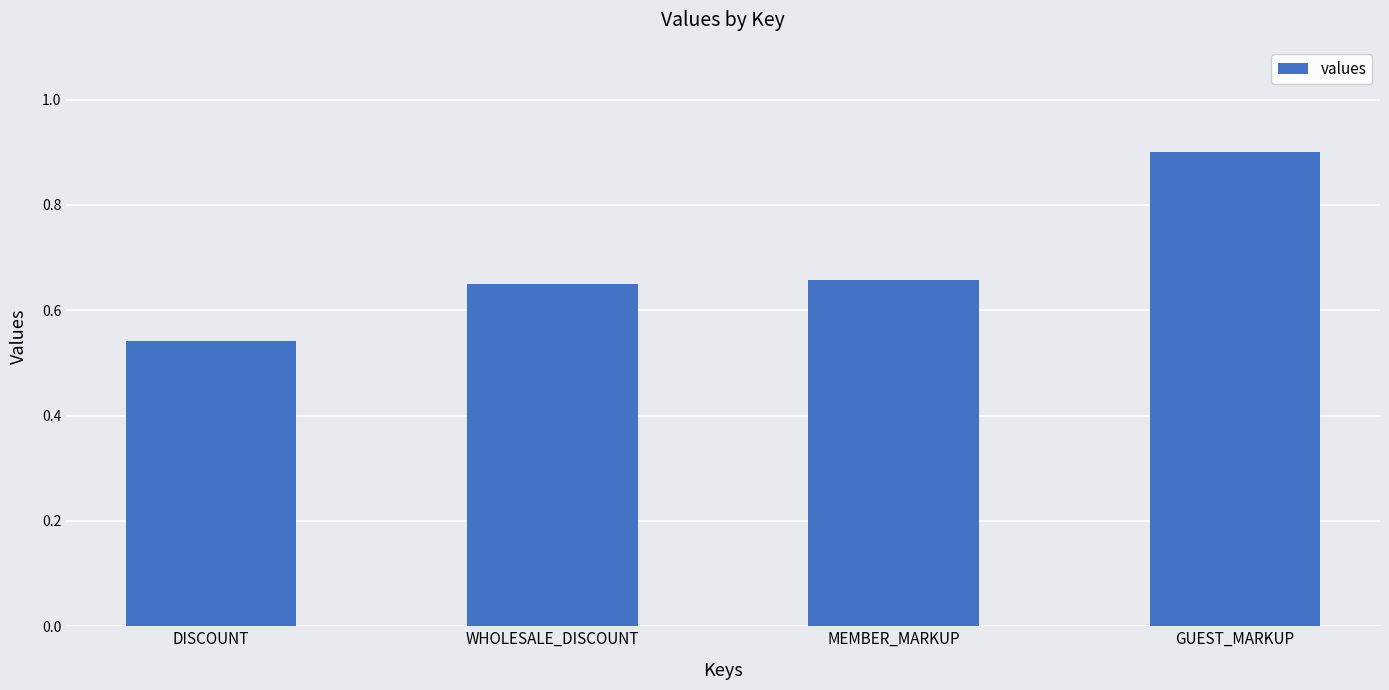

Between WHOLESALE_DISCOUNT and DISCOUNT, which is larger?

WHOLESALE_DISCOUNT